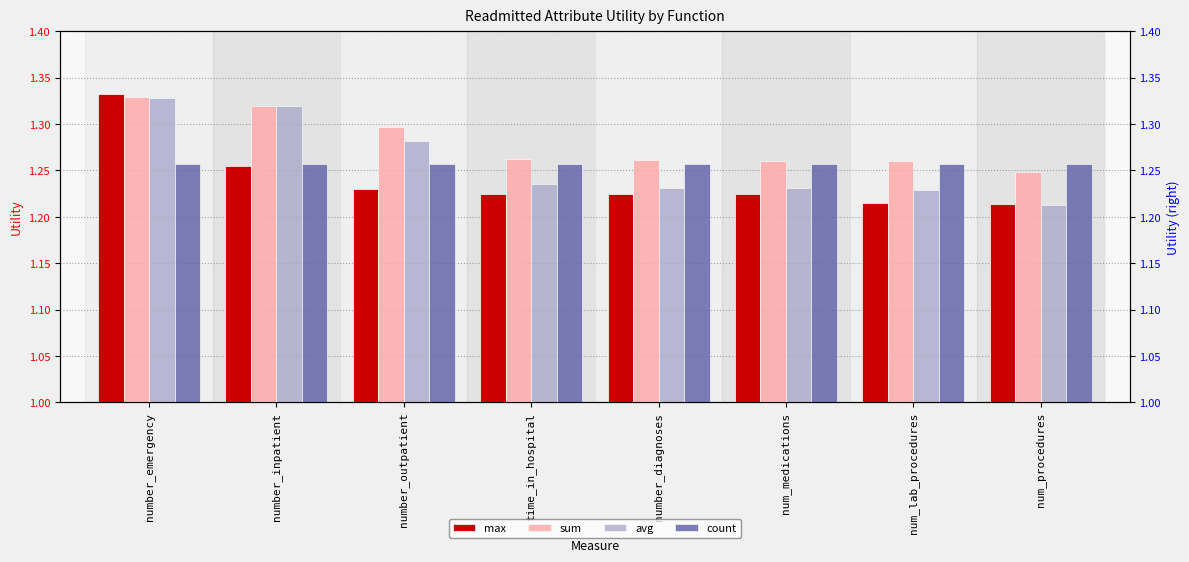

Reading right to left, transcribe all the data shown in this chart.

max: 1.2	1.2	1.2	1.2	1.2	1.2	1.3	1.3
sum: 1.2	1.3	1.3	1.3	1.3	1.3	1.3	1.3
avg: 1.2	1.2	1.2	1.2	1.2	1.3	1.3	1.3
count: 1.3	1.3	1.3	1.3	1.3	1.3	1.3	1.3